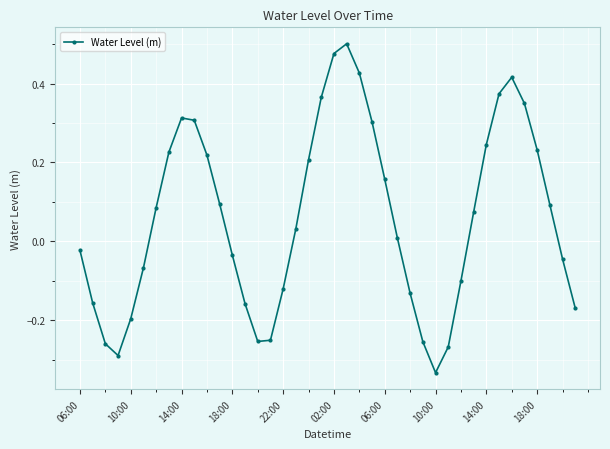

True or false: there are more than 0 points higher than both neighbors.

True